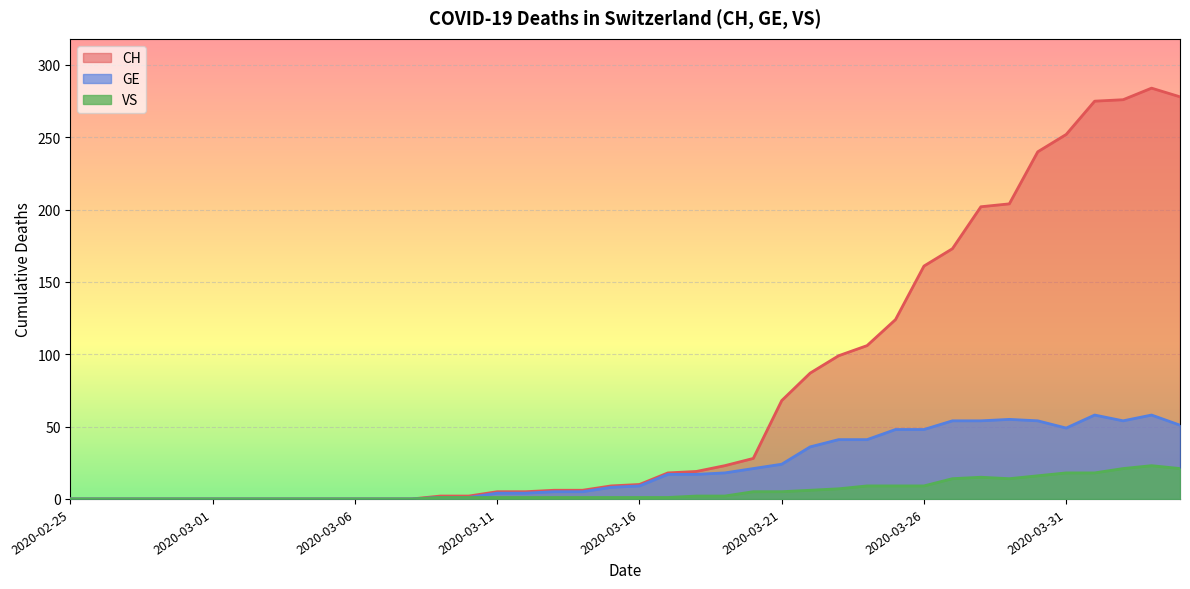

Where is CH nearest to the value 142?

2020-03-25